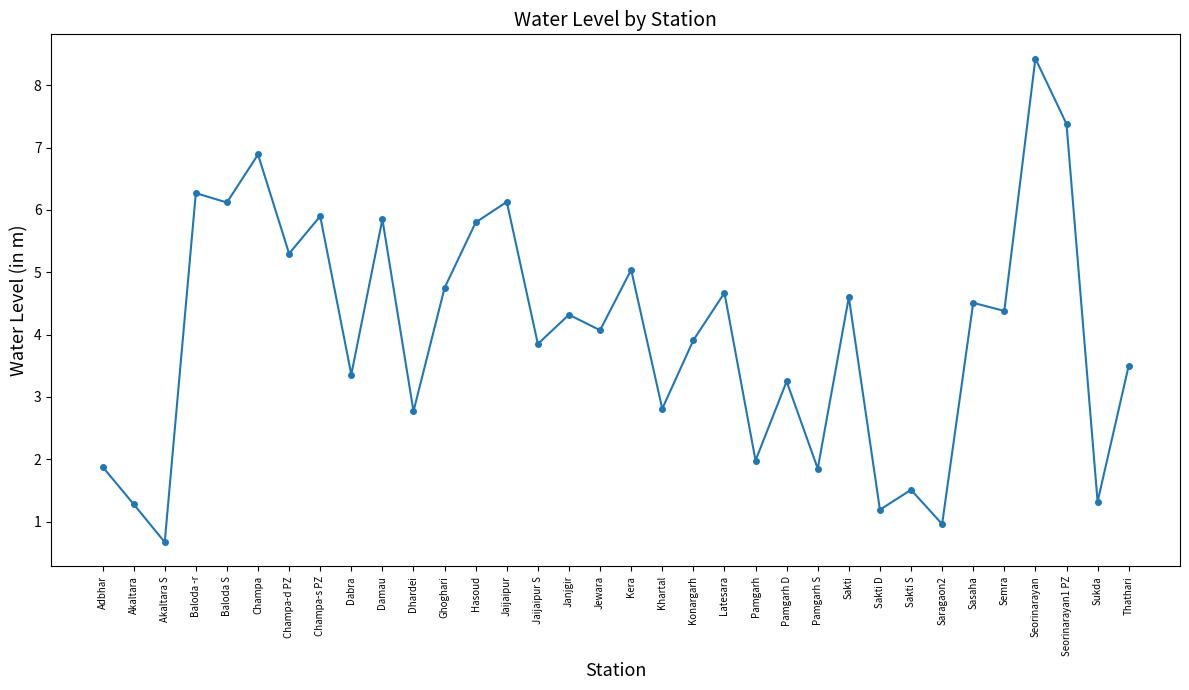

What is the average value?

4.0